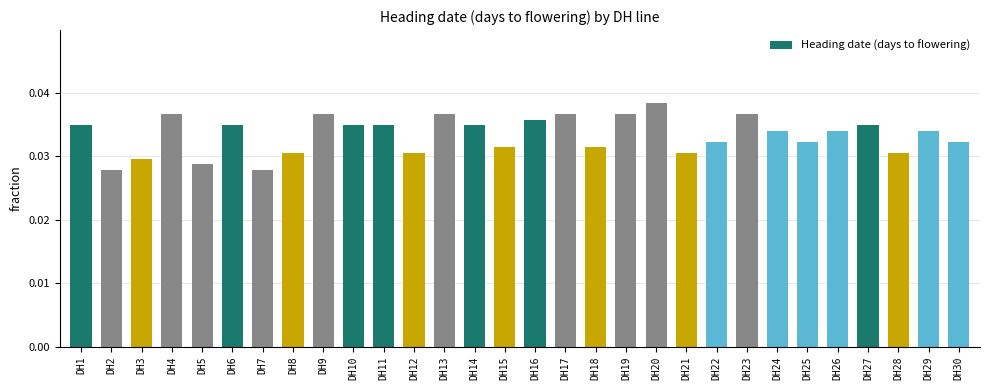

What is the sum of all values?

1.0